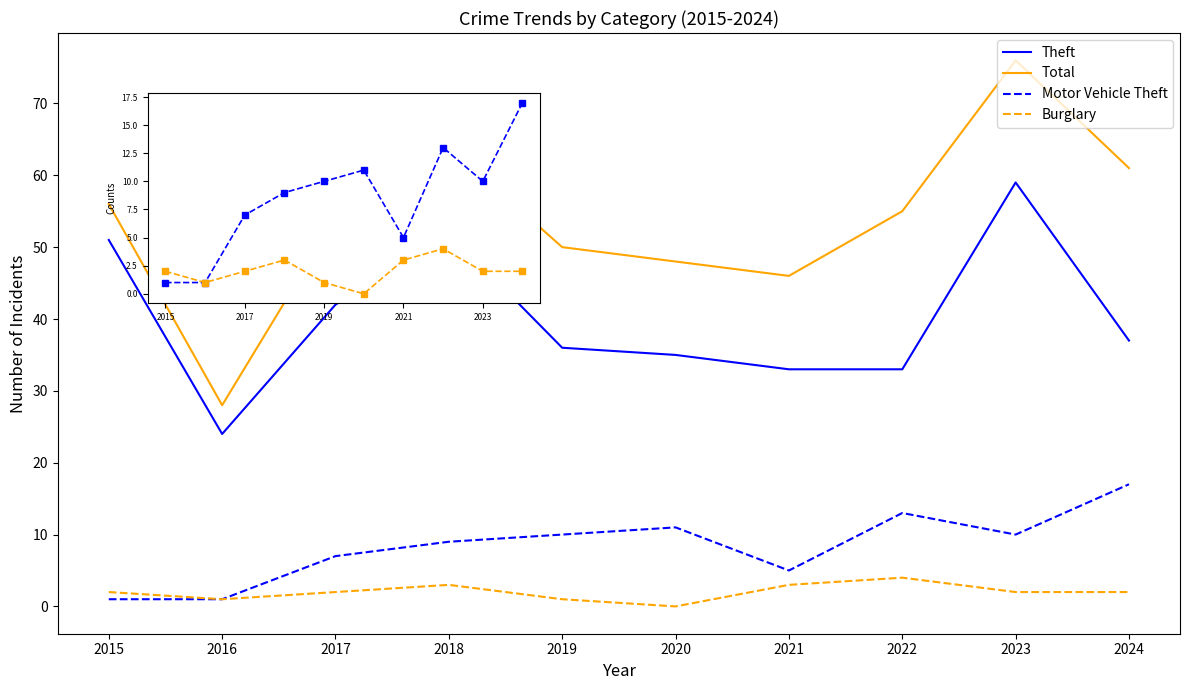

Does the chart display data point markers on the line(s)?

No